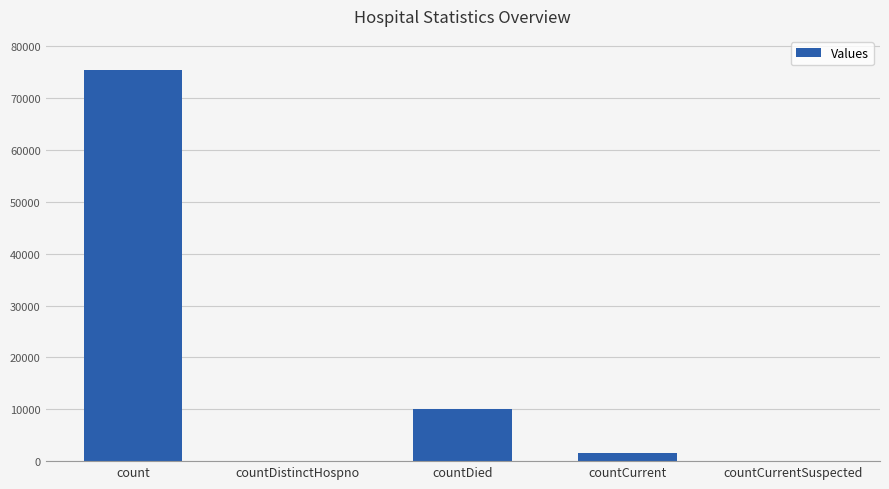

The chart shows a value of 0 at countDistinctHospno. True or false?

True